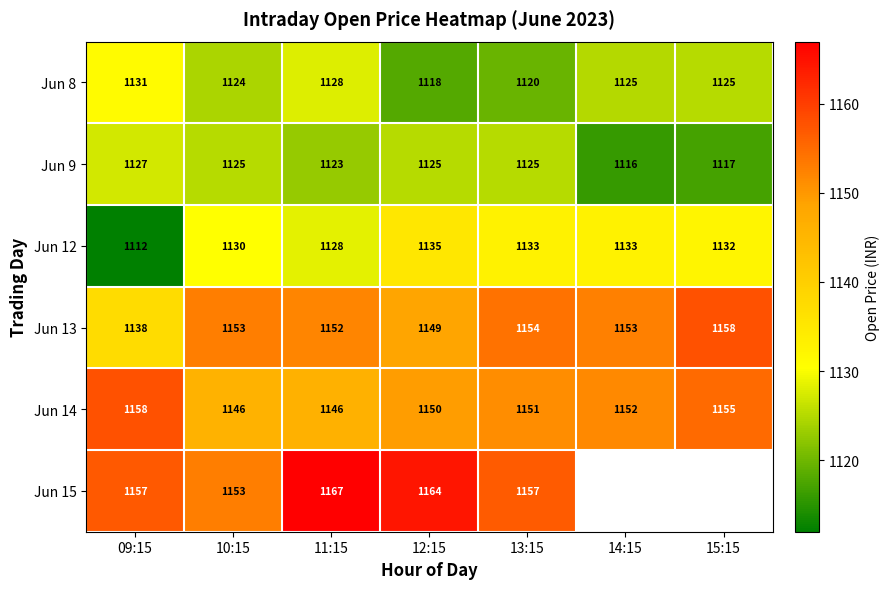

Is the value of Jun 12 at 13:15 greater than the value of Jun 15 at 13:15?

No